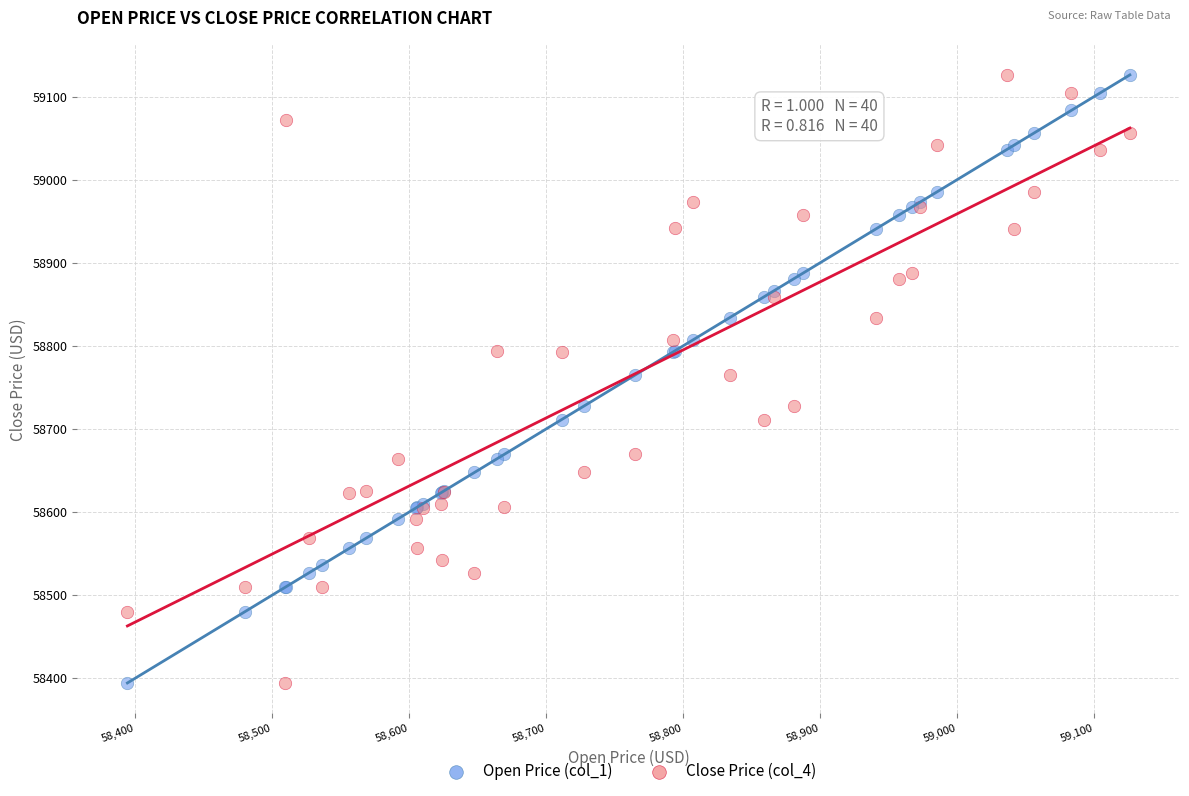

What are all the series names shown in the legend?

Open Price (col_1), Close Price (col_4)